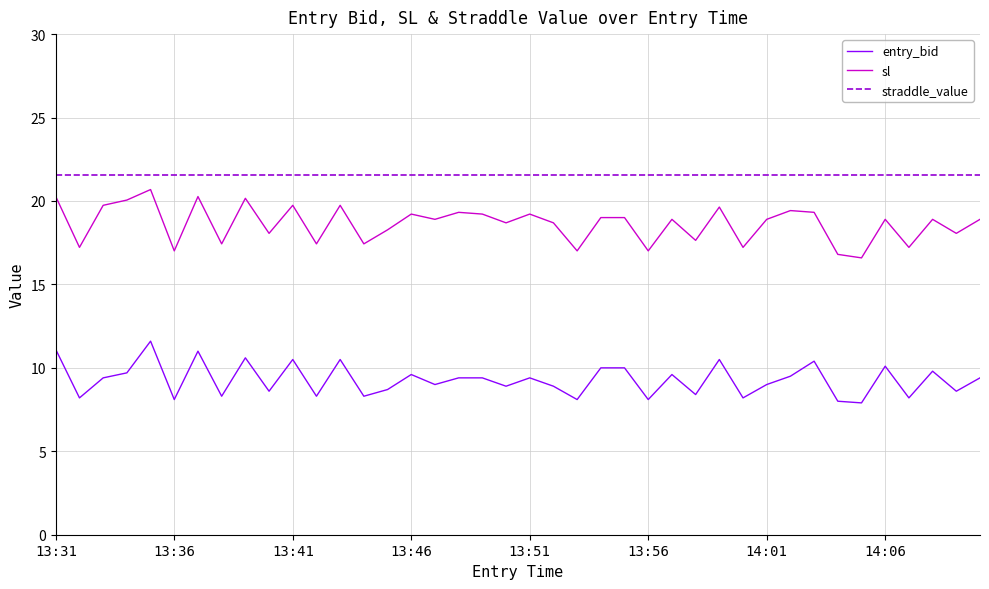

What is the difference between the maximum and minimum values in the entry_bid series?

3.7